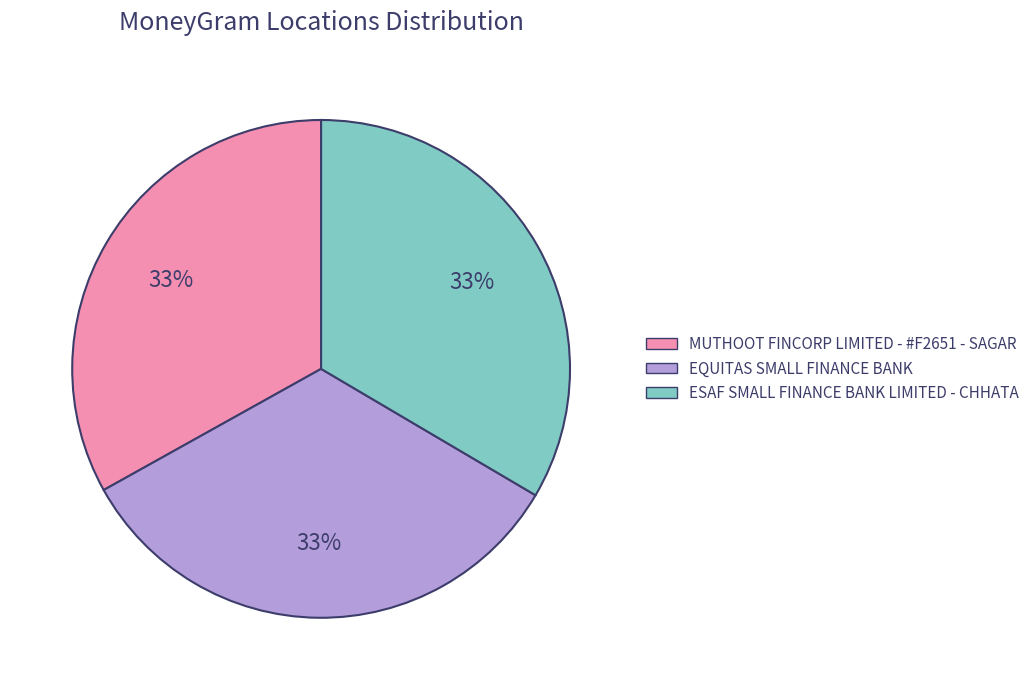

Do ESAF SMALL FINANCE BANK LIMITED - CHHATA and EQUITAS SMALL FINANCE BANK together represent more than half of the pie?

Yes